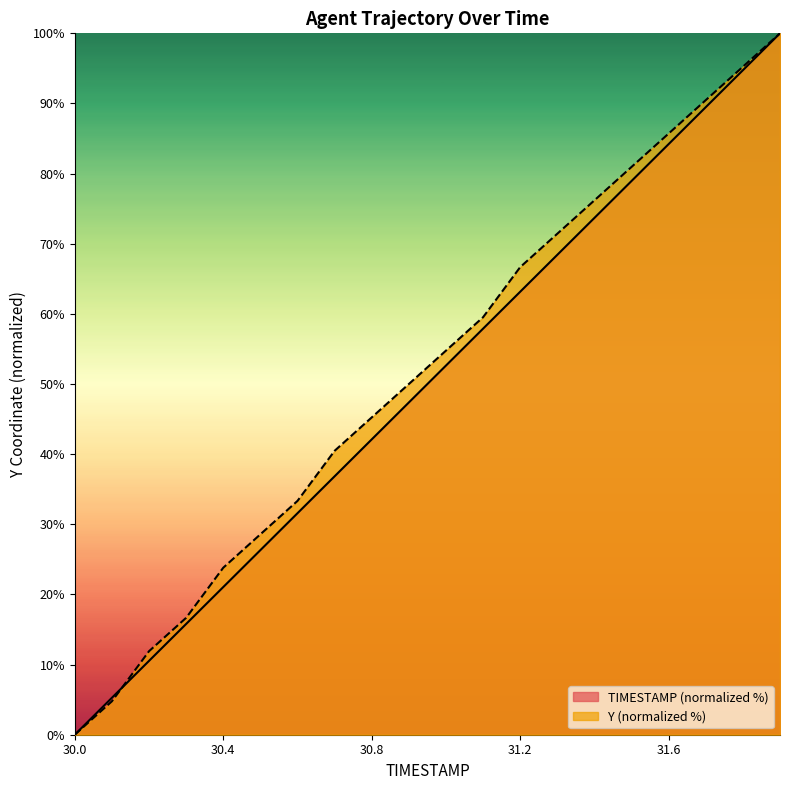

True or false: TIMESTAMP has more than 2 interior local peaks.

False